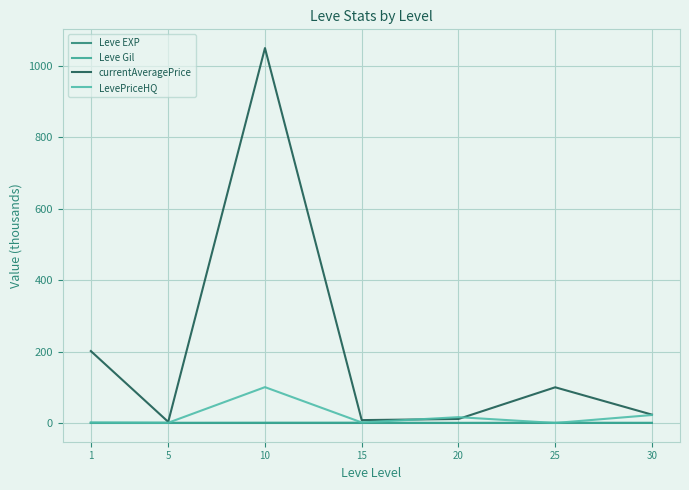

At which label is LevePriceHQ closest to 50?

30